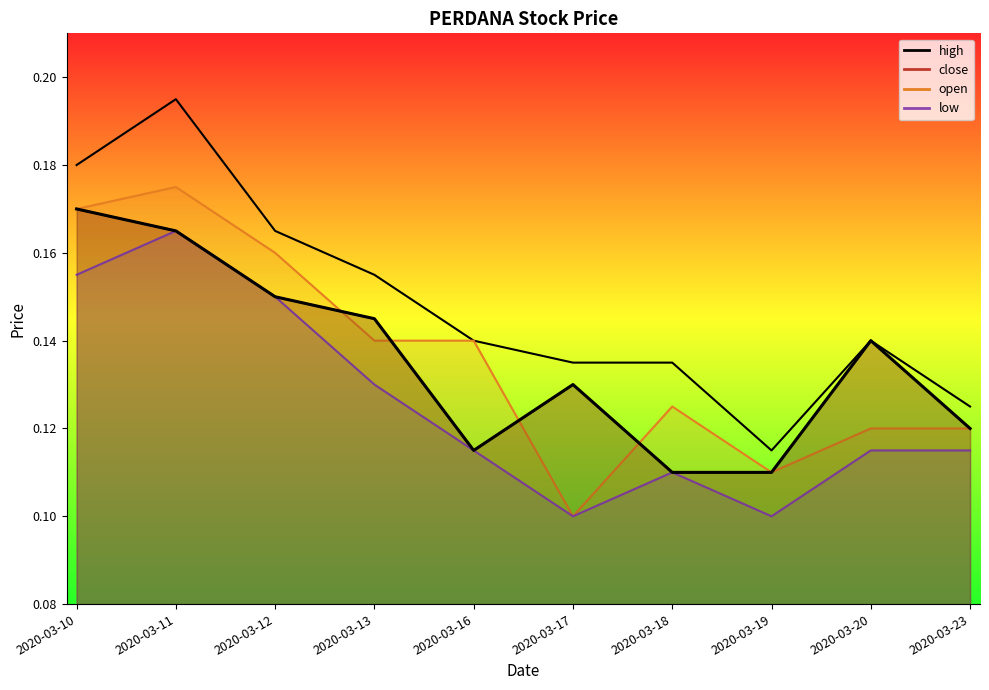

At how many categories does at least one series exceed 0?

10